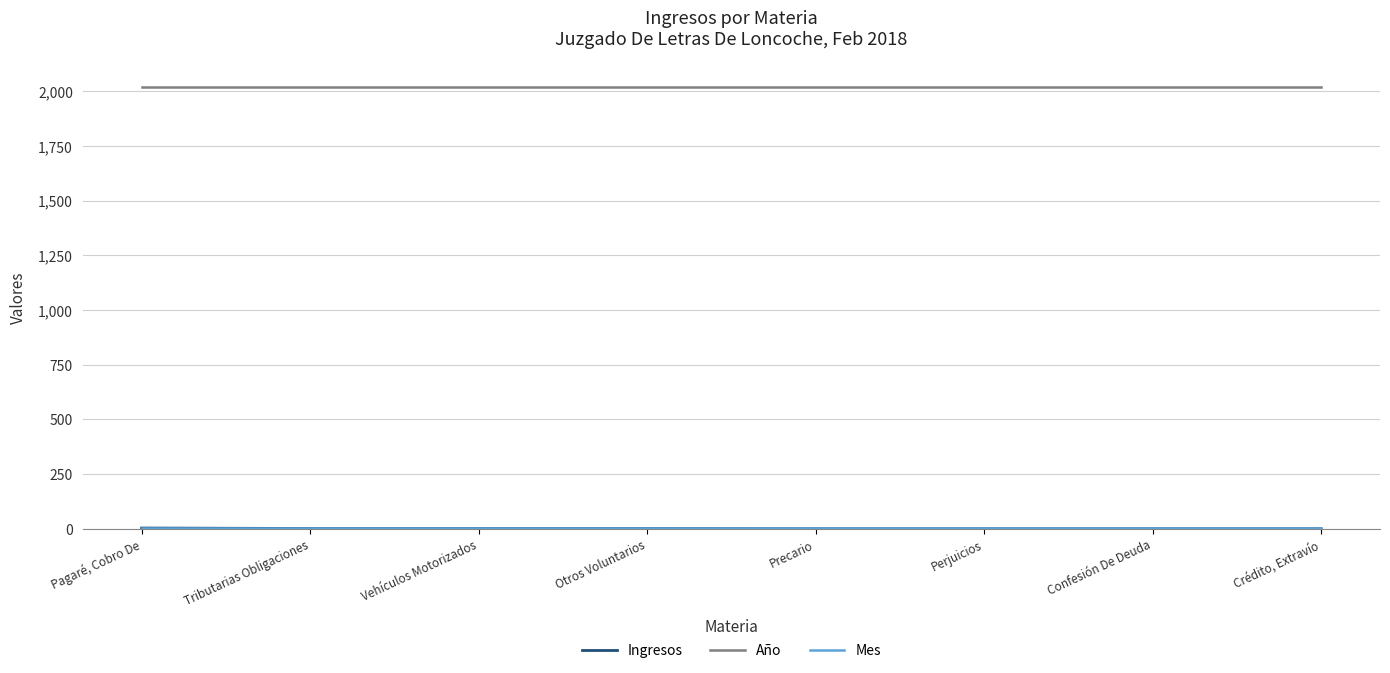

Which series has the largest total across all categories?

Año